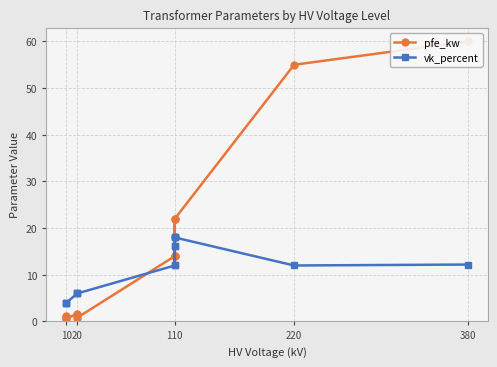

What is the approximate value of pfe_kw at 20?

1.6